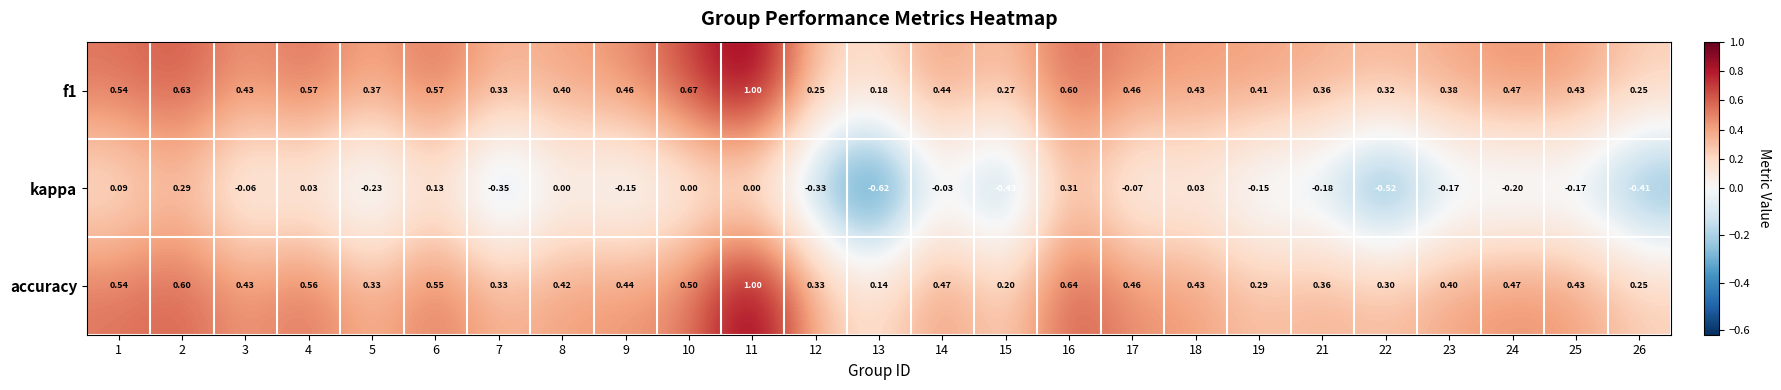

Is the value of f1 at 22 greater than the value of kappa at 21?

Yes